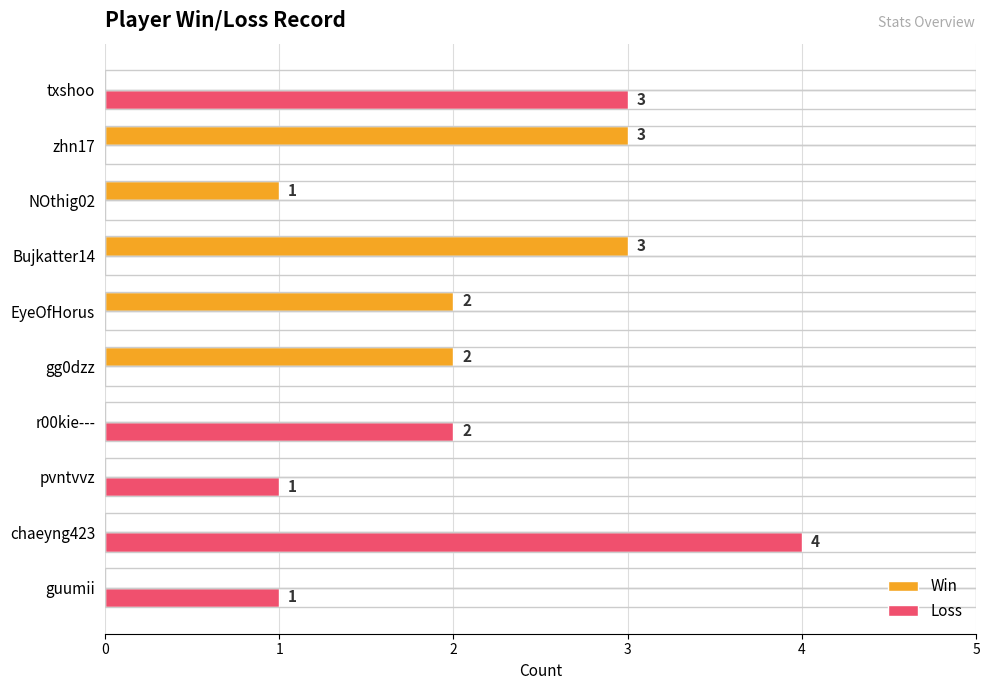

Which series has the largest range (max minus min)?

Loss